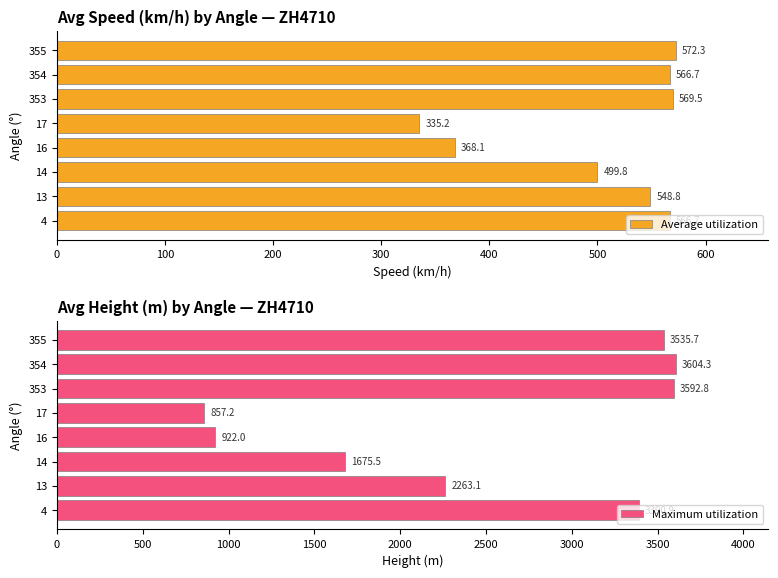

What is the maximum value for Average utilization?

572.3